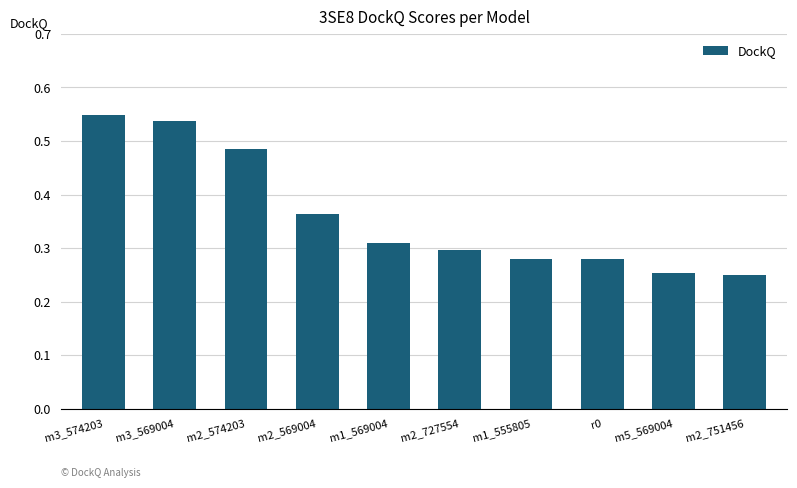

What is the sum of the values at r0 and m2_569004?

0.6